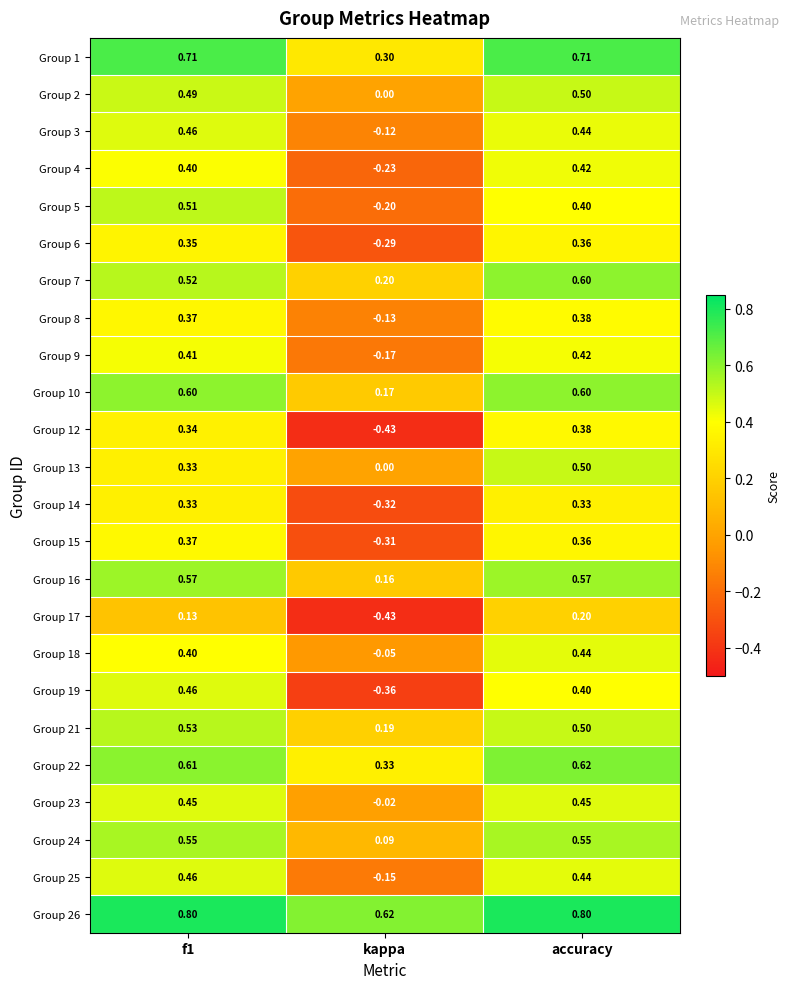

At how many categories does at least one series exceed 0?

3